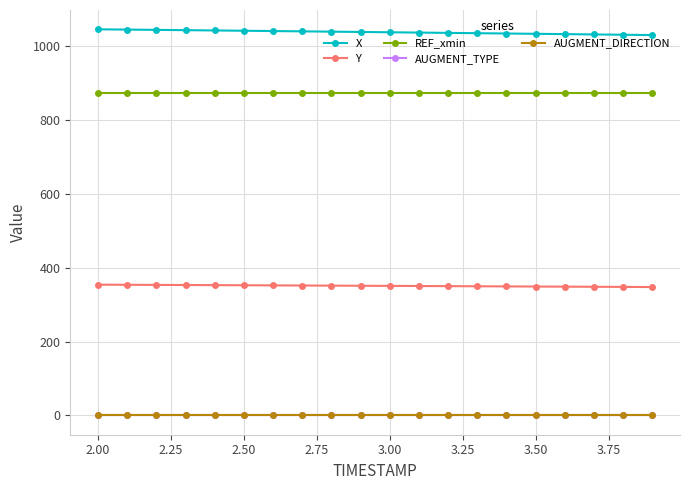

What are all the series names shown in the legend?

X, Y, REF_xmin, AUGMENT_TYPE, AUGMENT_DIRECTION